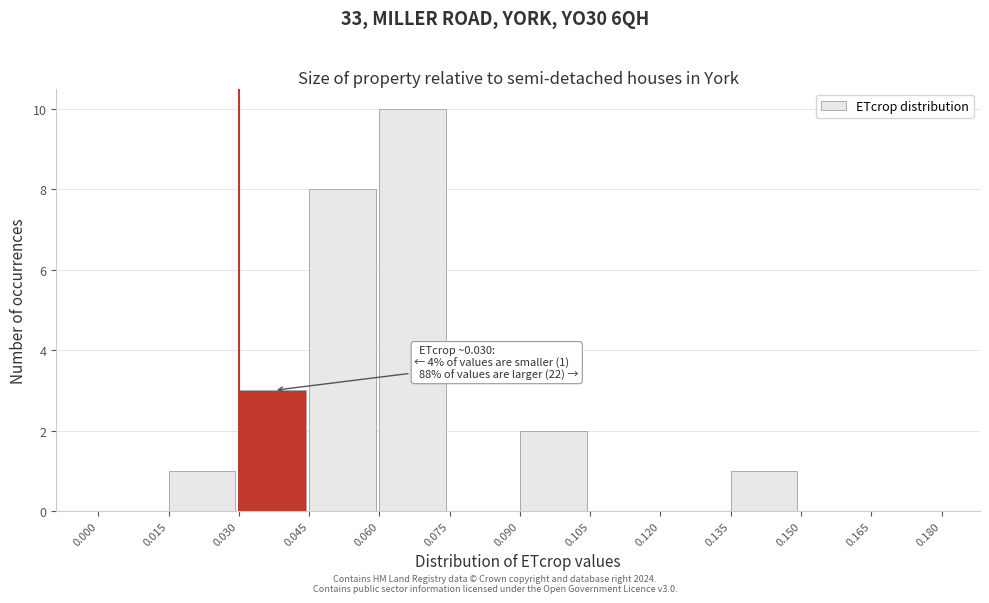

Over which range of the x-axis is the bar tallest?

0.060 to 0.075